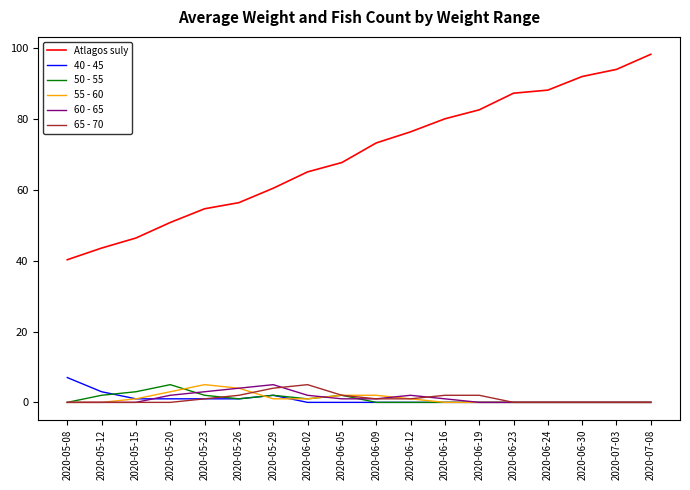

Which series has the largest total across all categories?

Atlagos suly